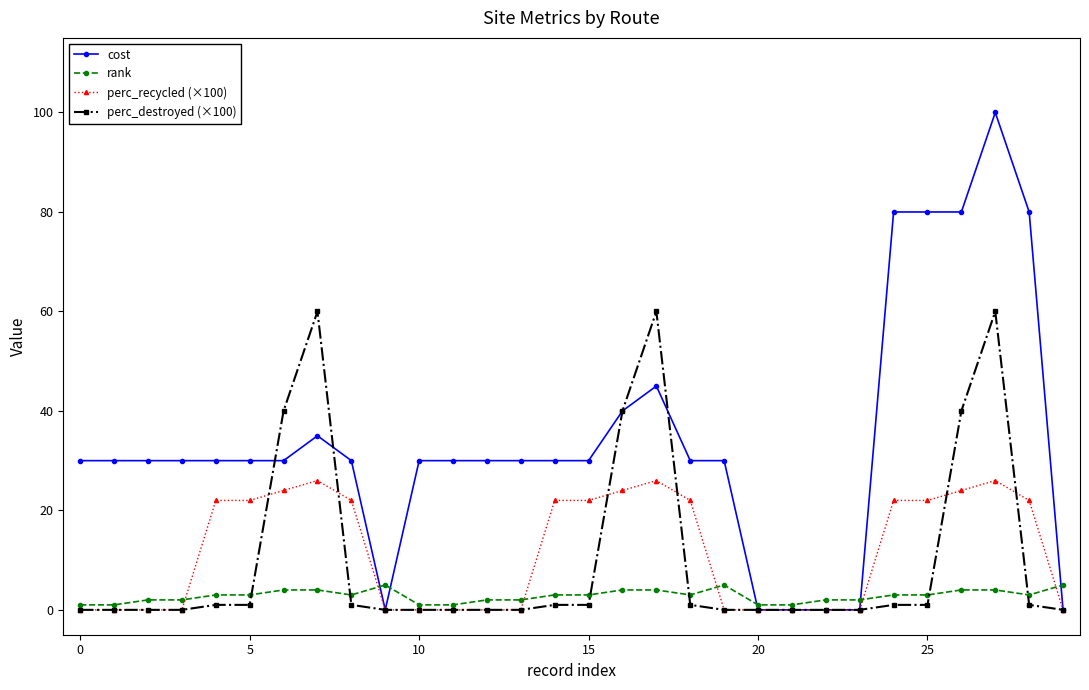

Which series has the largest range (max minus min)?

cost